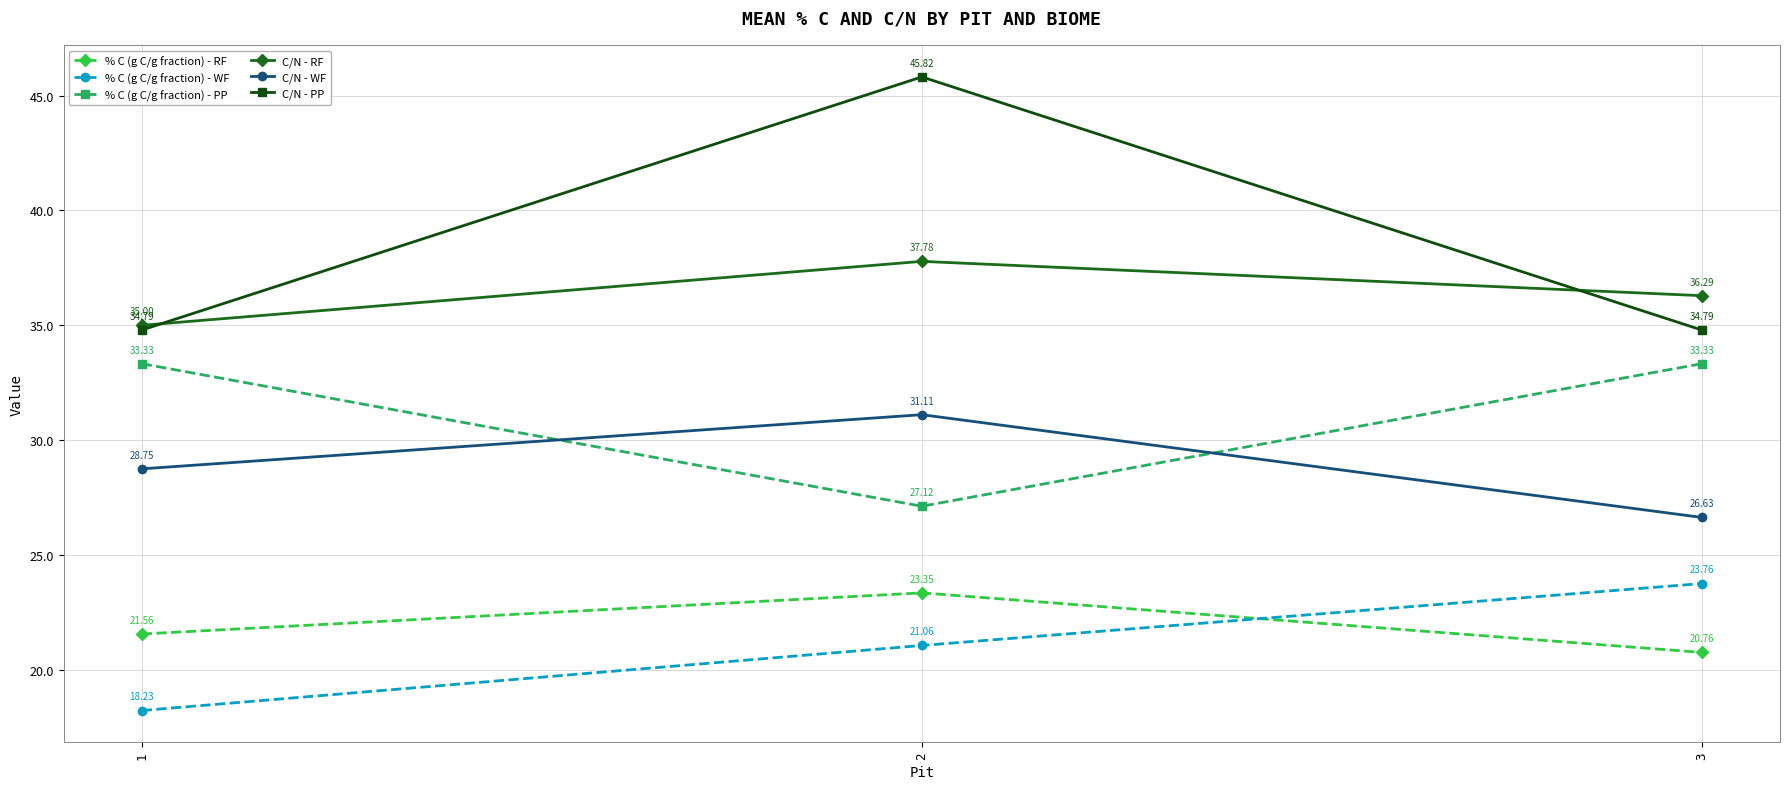

What is the difference between the highest and lowest values at 2?

24.8